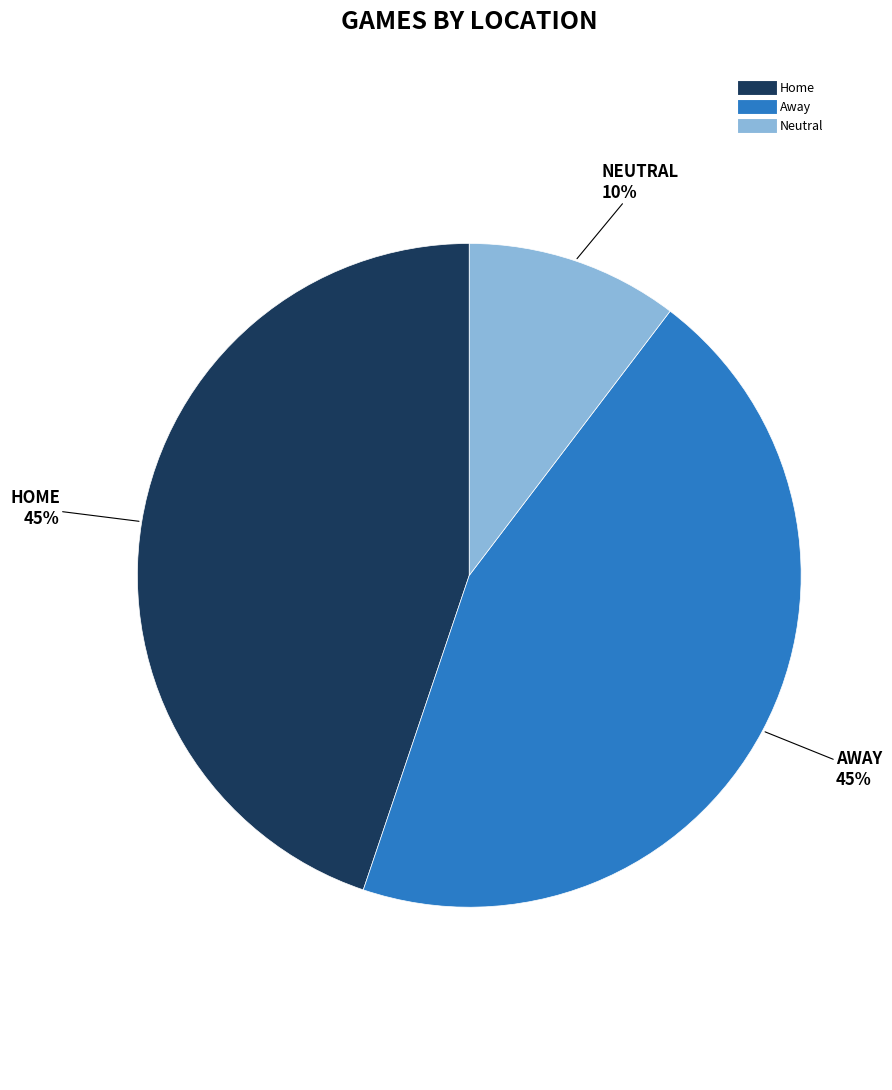

Is there a majority slice in this chart?

No